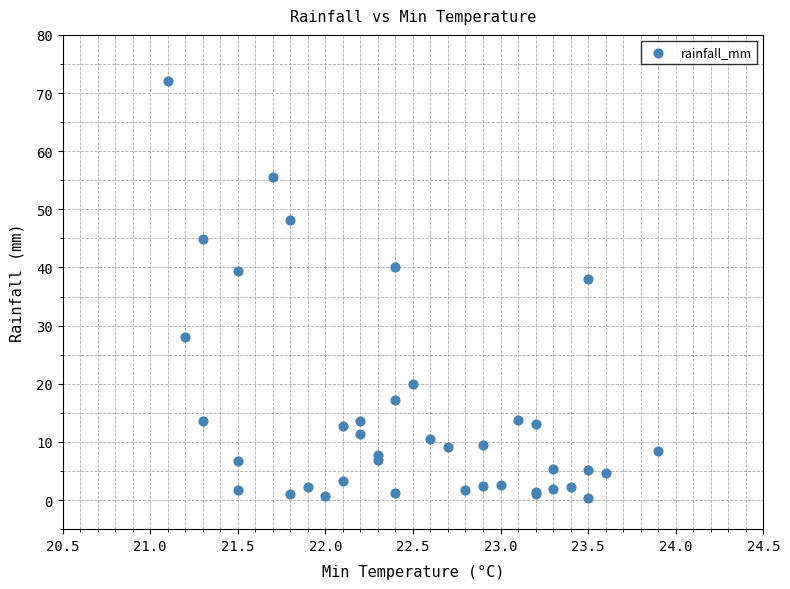

What Y value in the scatter plot is closest to 36?

38.0